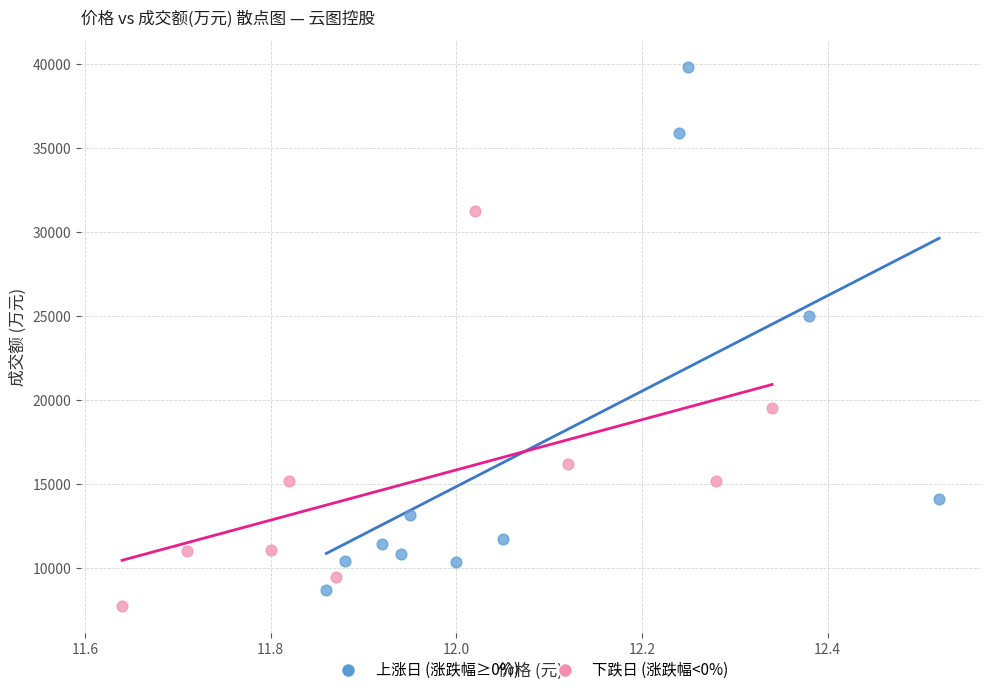

Which series has the widest spread of Y values?

上涨日 (涨跌幅≥0%)